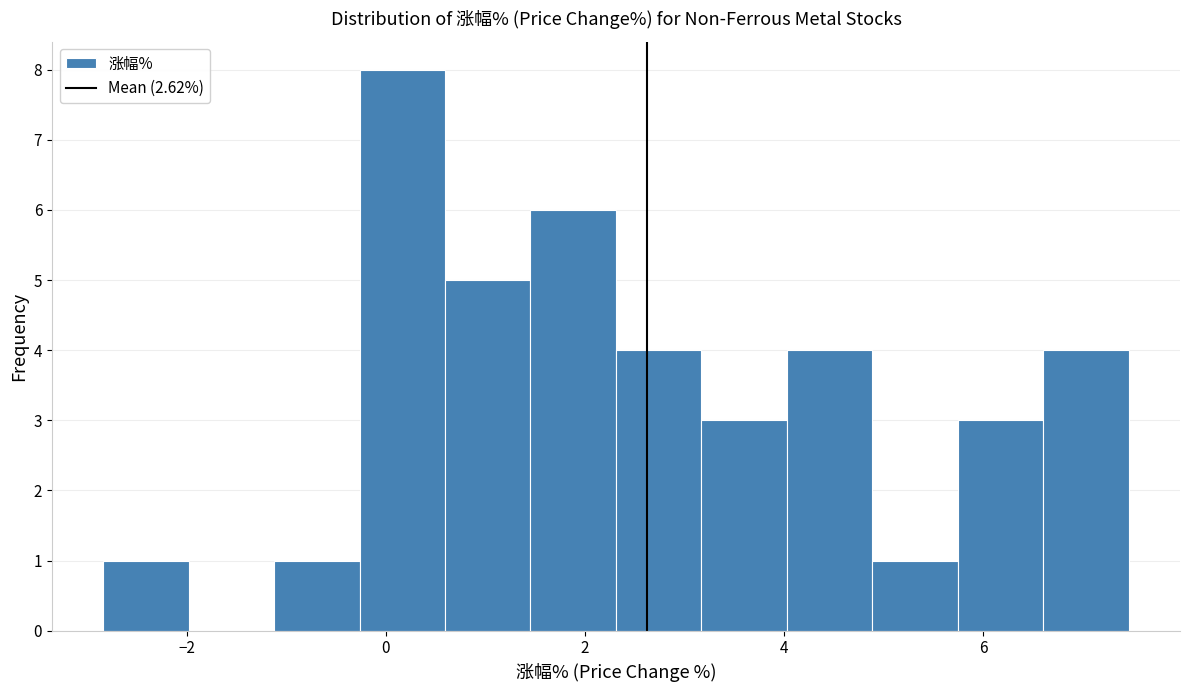

Which range on the x-axis has the tallest bar?

-0.2 to 0.6